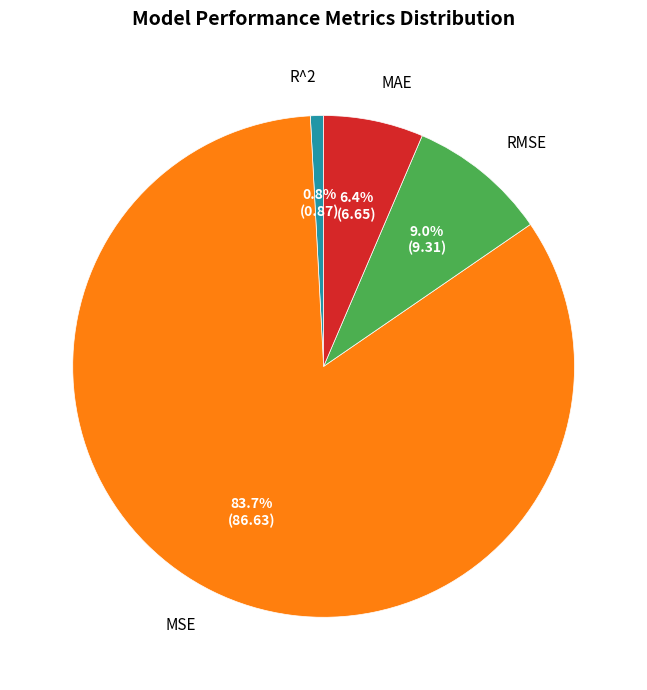

The R^2 slice represents 1% of the pie. True or false?

True